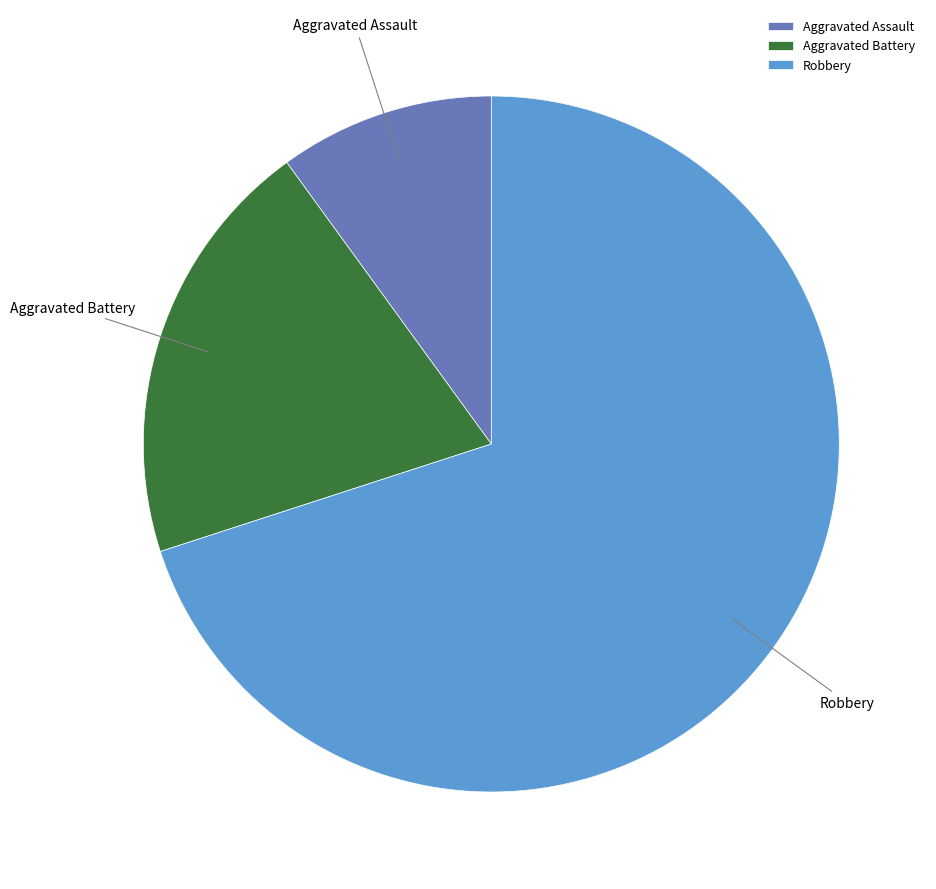

Approximately how many times larger is the value at Aggravated Assault compared to Robbery?

0.1